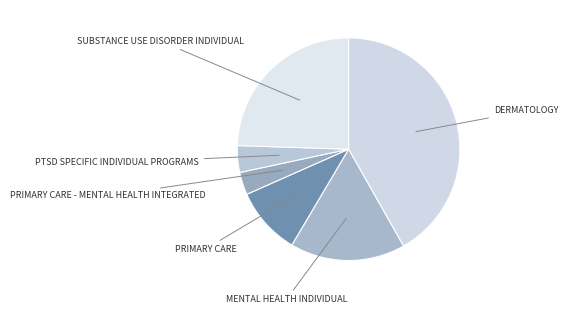

To the nearest percent, what is the average slice percentage?

17%